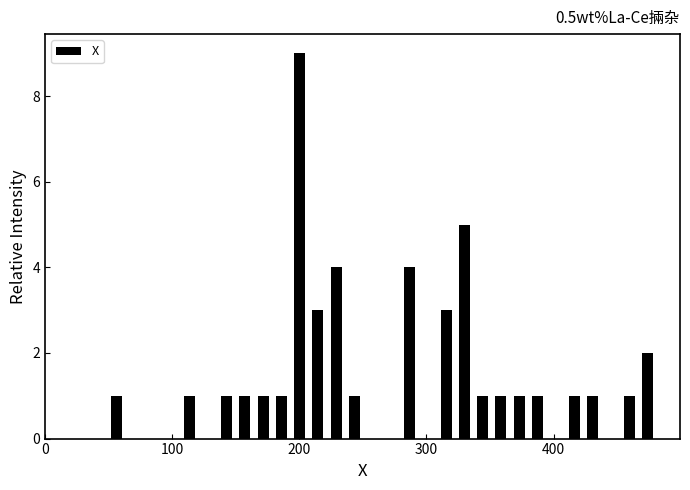

Read against the x-axis, roughly where is the centre of the tallest bar?

200